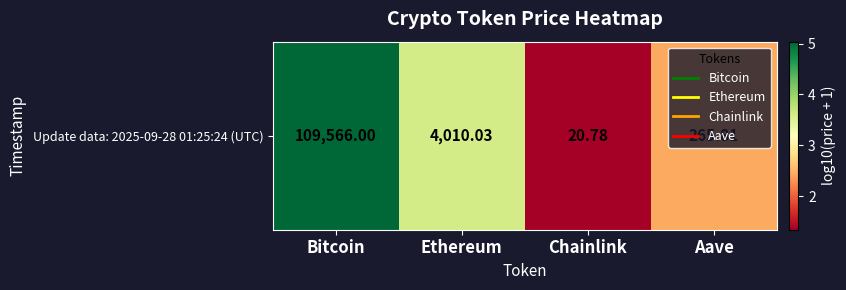

Is it true that the value at Bitcoin is 5.0?

True